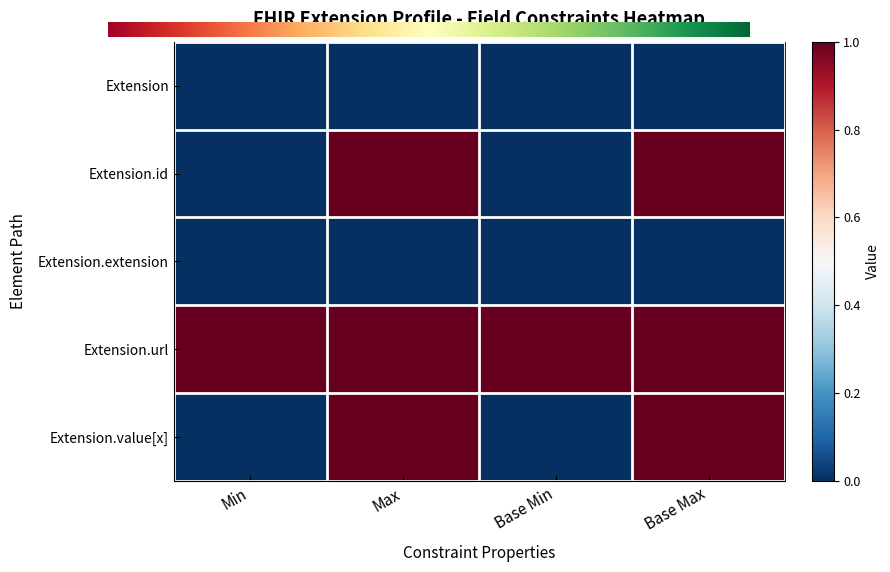

Which series has the largest total across all categories?

Extension.url